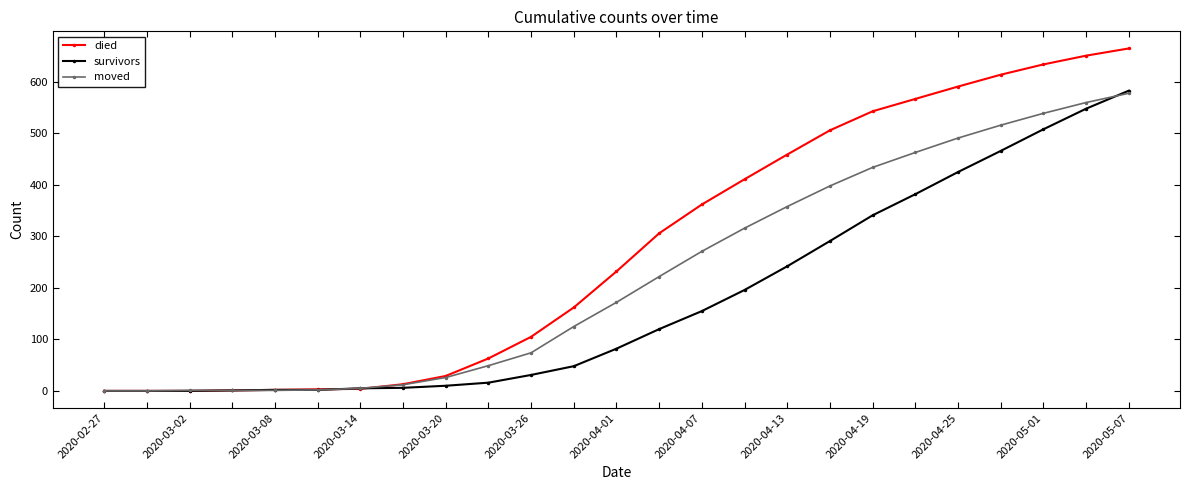

Which series has the widest spread of values?

died